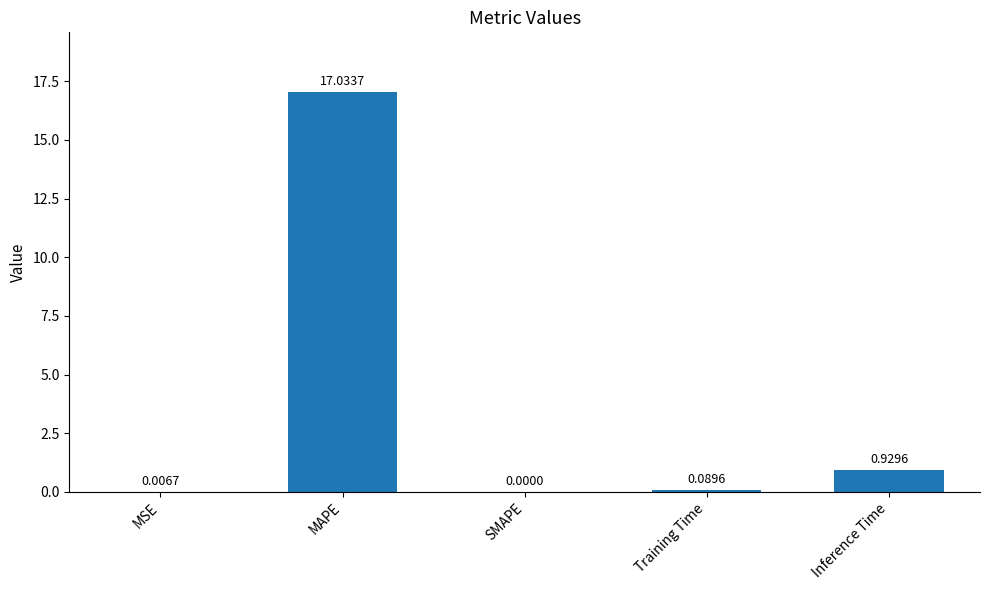

At which category does the chart reach its peak across all series?

MAPE